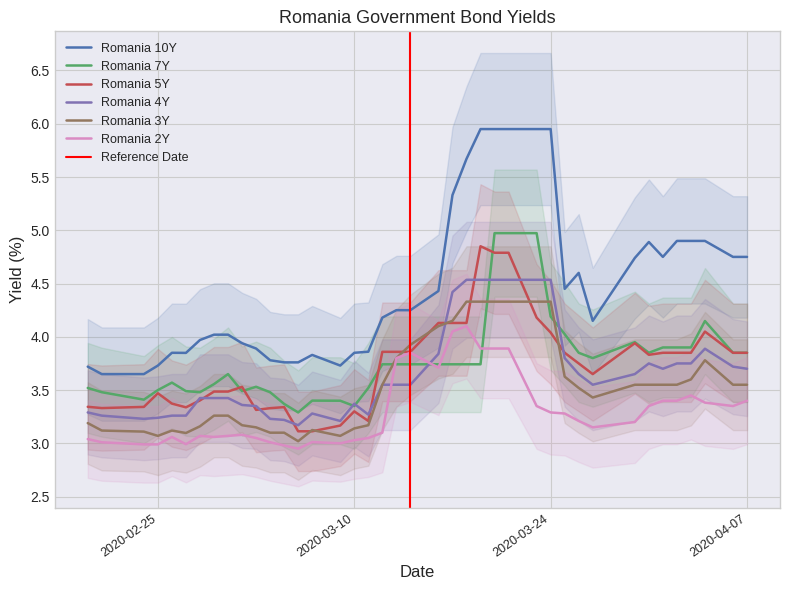

True or false: Romania 7Y has more than 2 interior local peaks.

True